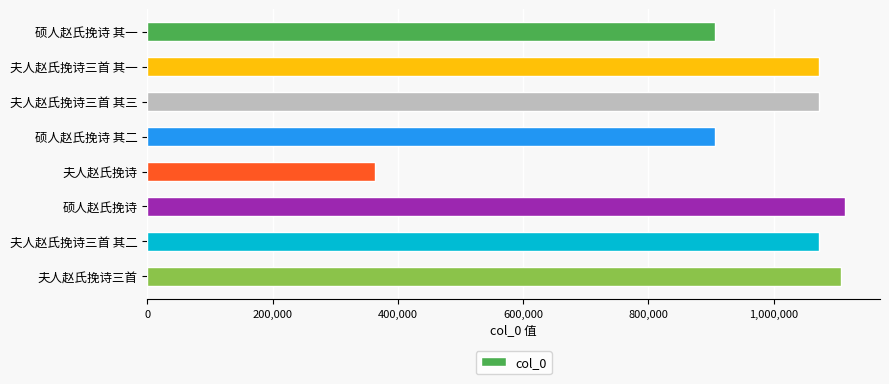

Between 硕人赵氏挽诗 其二 and 夫人赵氏挽诗三首, which is larger?

夫人赵氏挽诗三首